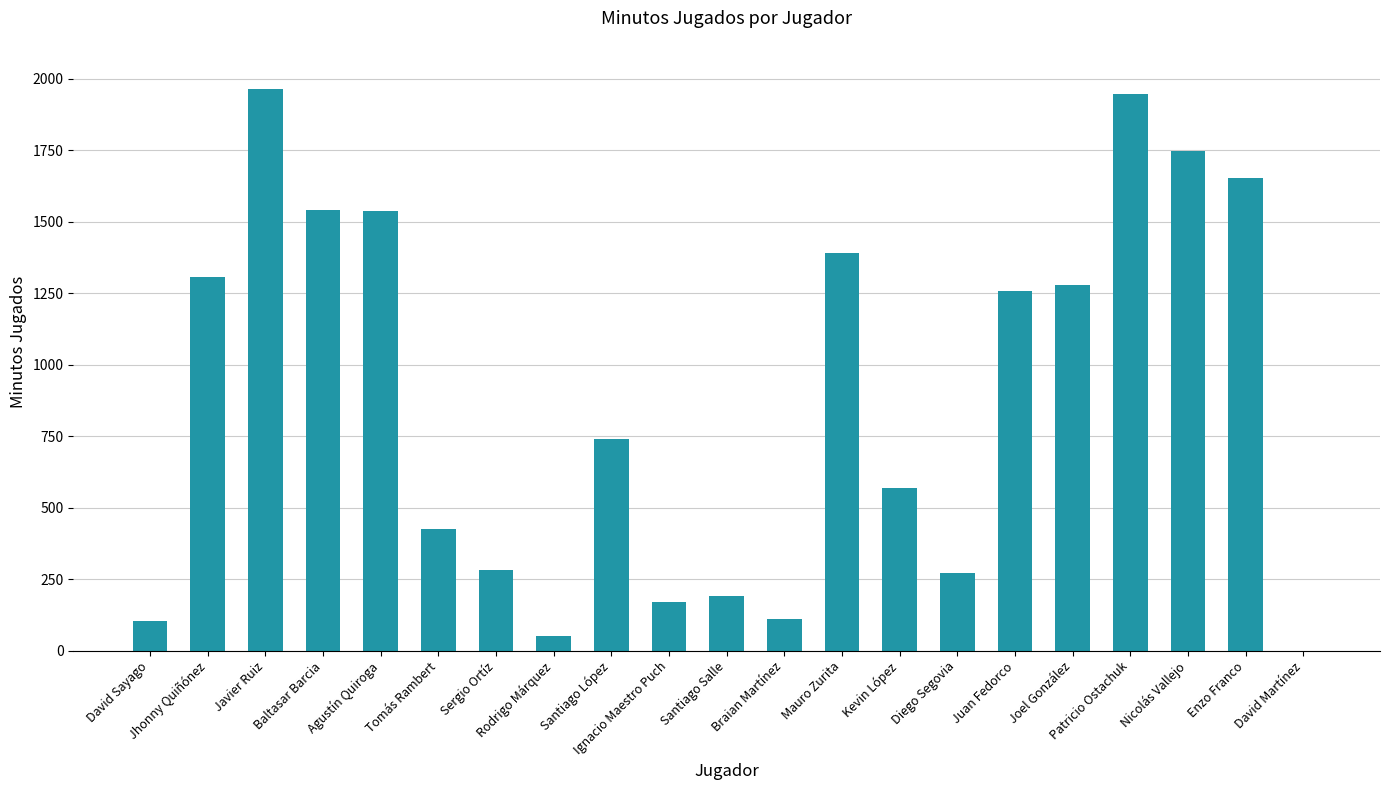

Which has a higher value, Enzo Franco or Javier Ruiz?

Javier Ruiz